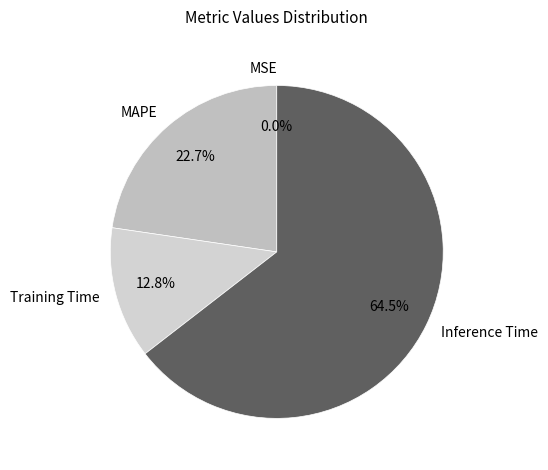

Which category accounts for the majority?

Inference Time